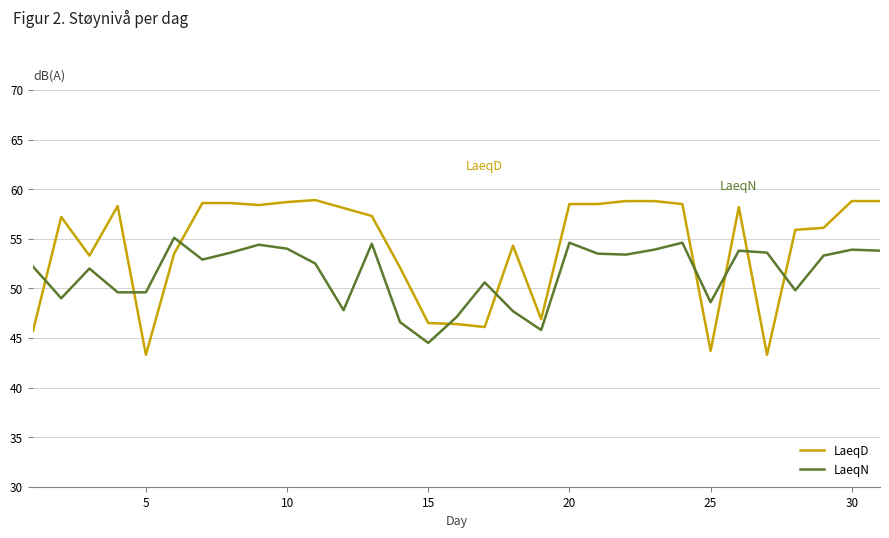

Which series has the largest total across all categories?

LaeqD